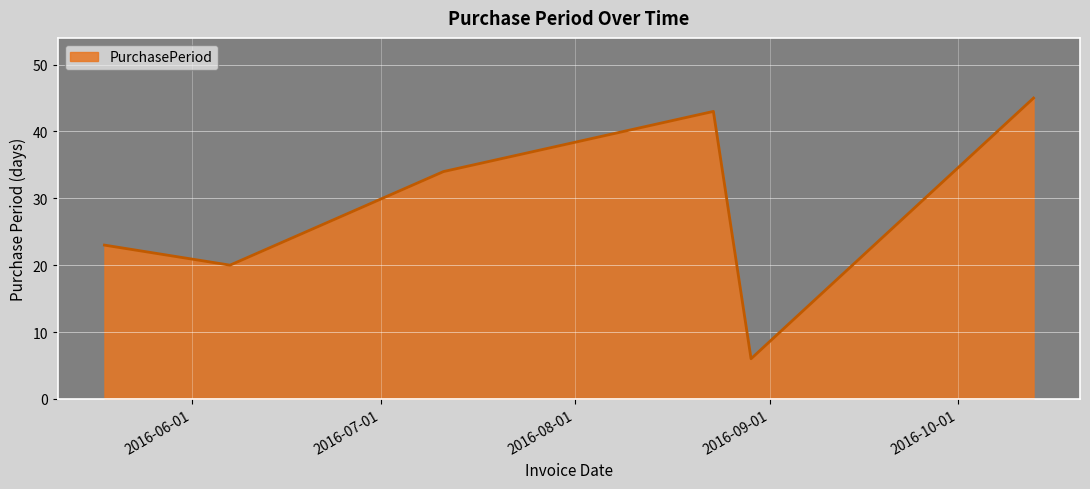

What is the minimum value shown in the chart?

6